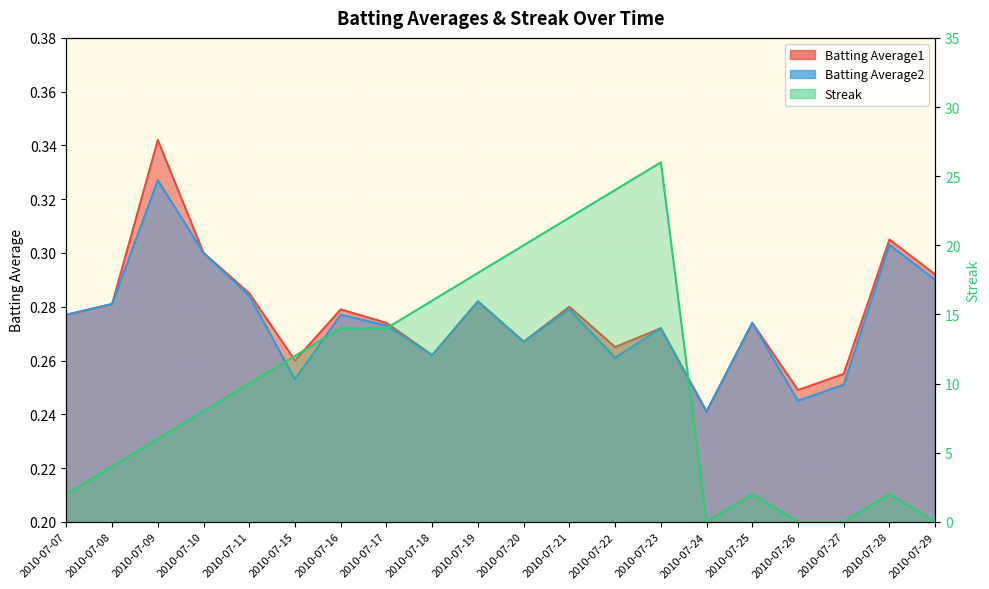

True or false: Batting Average2 and Batting Average1 cross at least once.

False